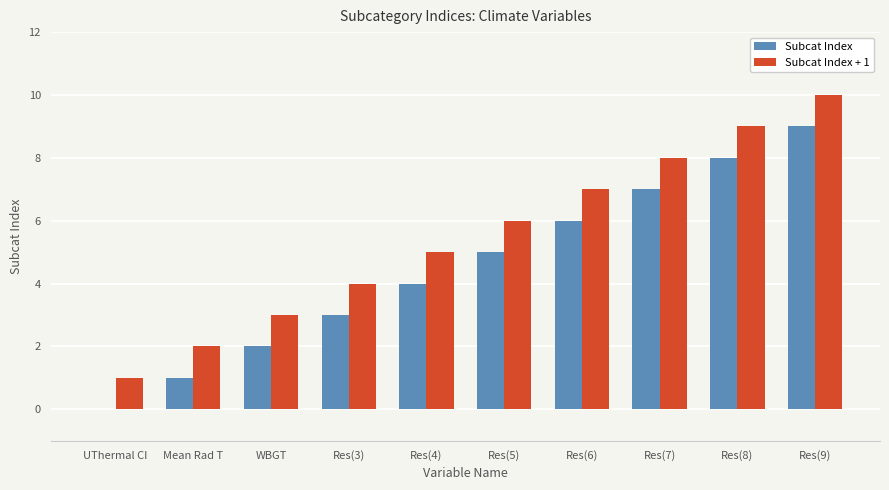

Where is Subcat Index + 1 nearest to the value 5?

Res(4)